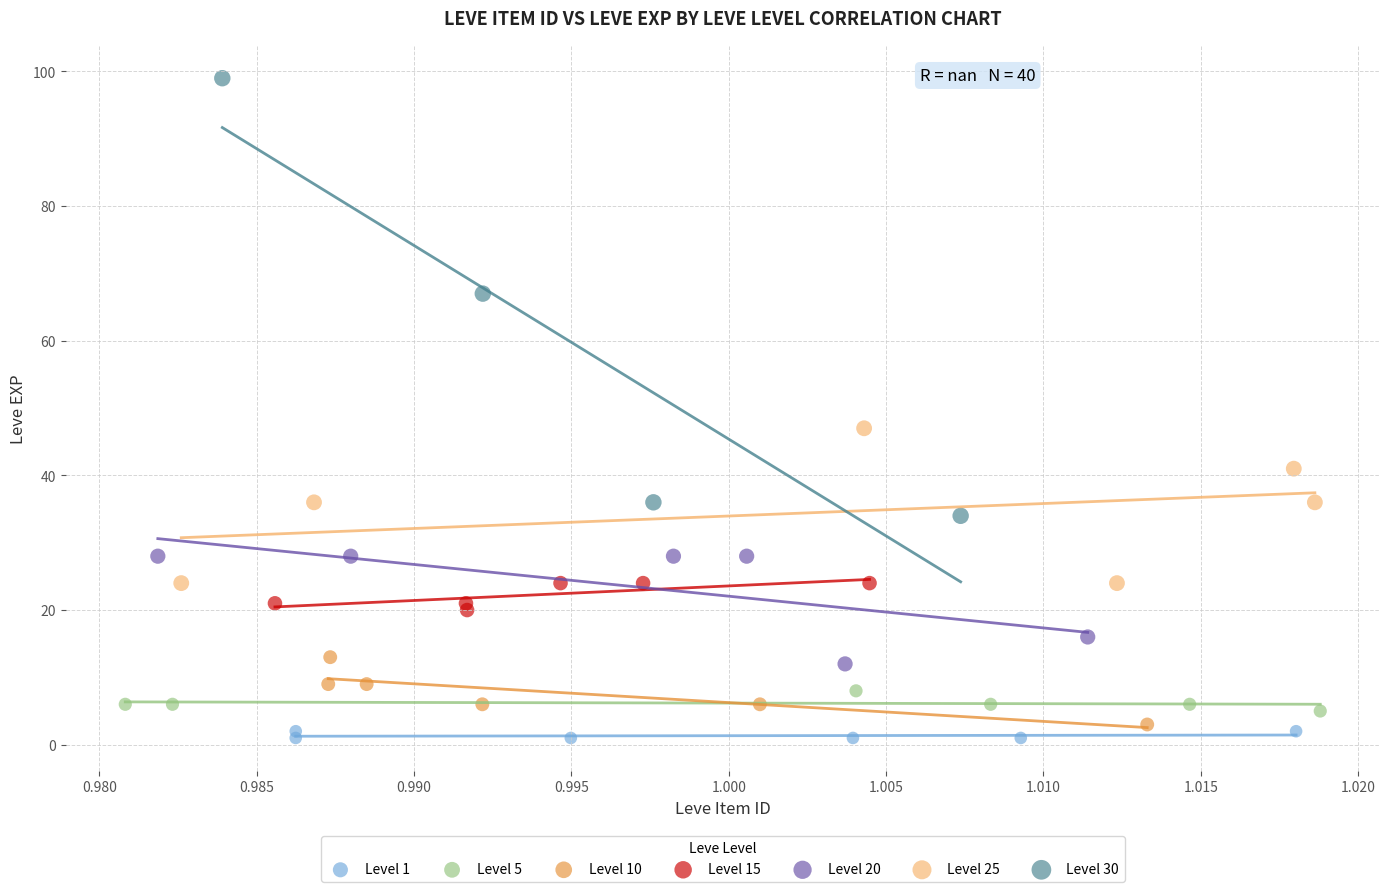

Which series reaches the maximum Y coordinate?

Level 30